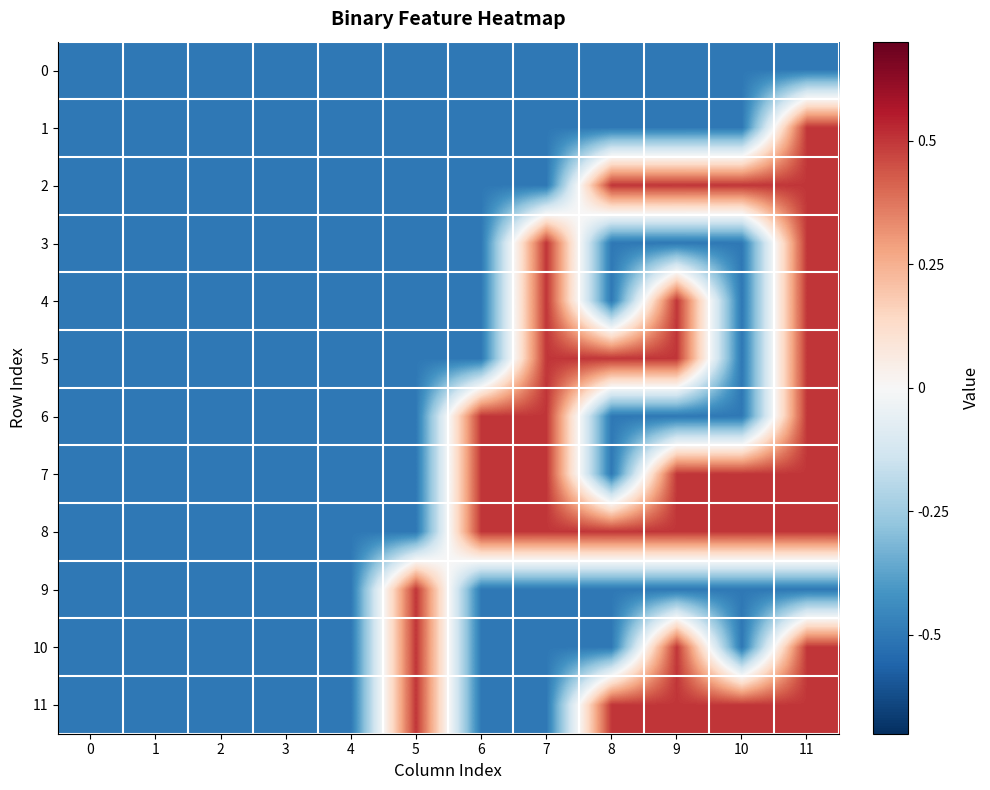

Rank the series at 4 from highest to lowest value.

row_0, row_1, row_2, row_3, row_4, row_5, row_6, row_7, row_8, row_9, row_10, row_11